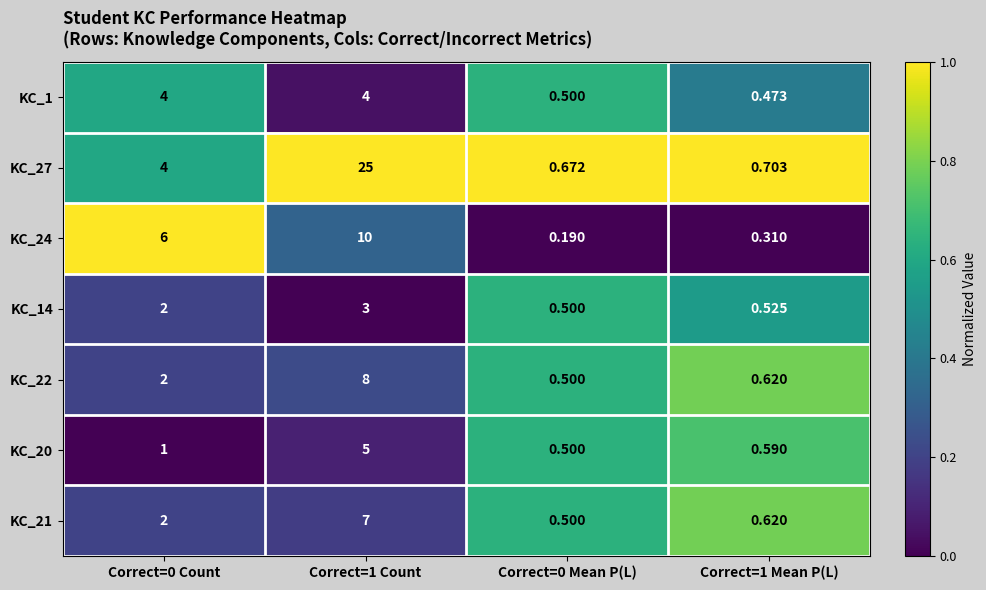

Is the value of KC_27 at Correct=0 Mean P(L) greater than the value of KC_24 at Correct=1 Count?

No